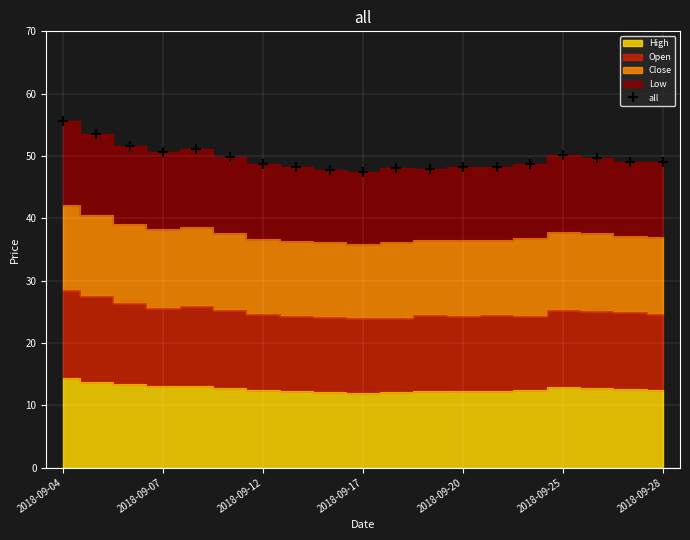

True or false: Low and Open intersect in this chart.

False